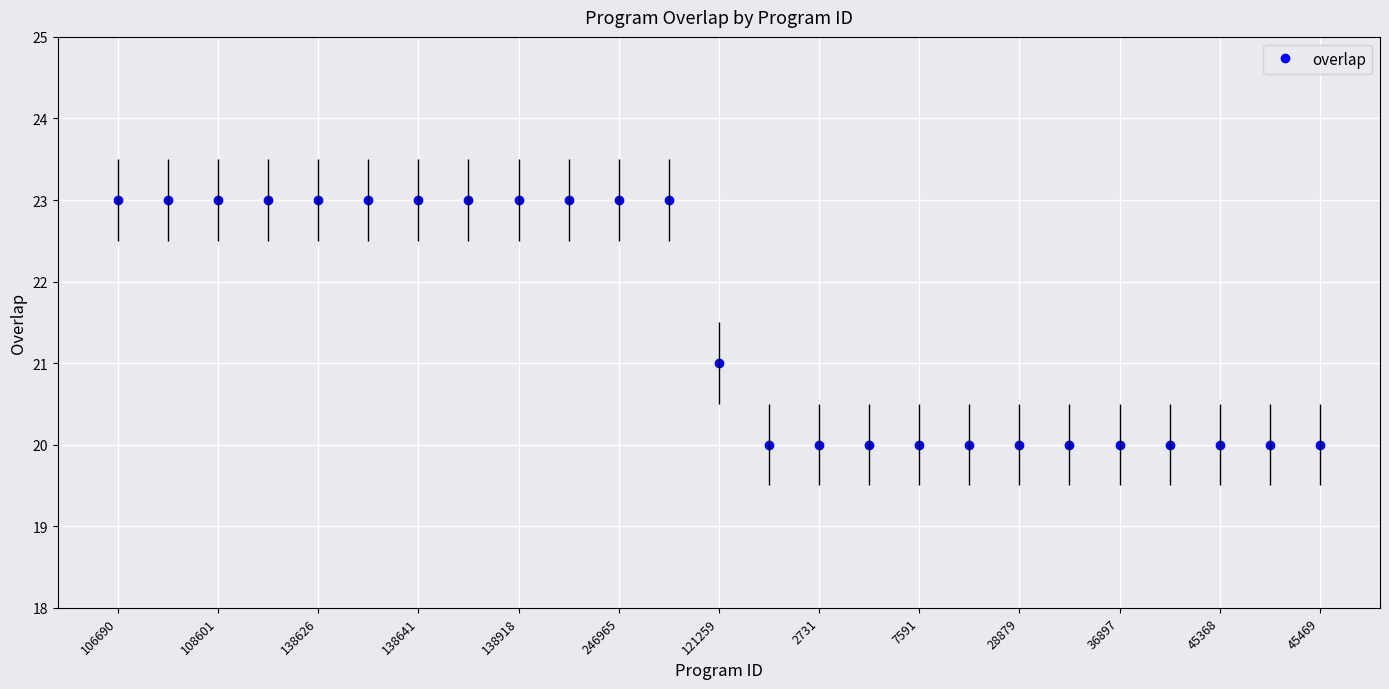

What is the highest value of the overlap series?

23